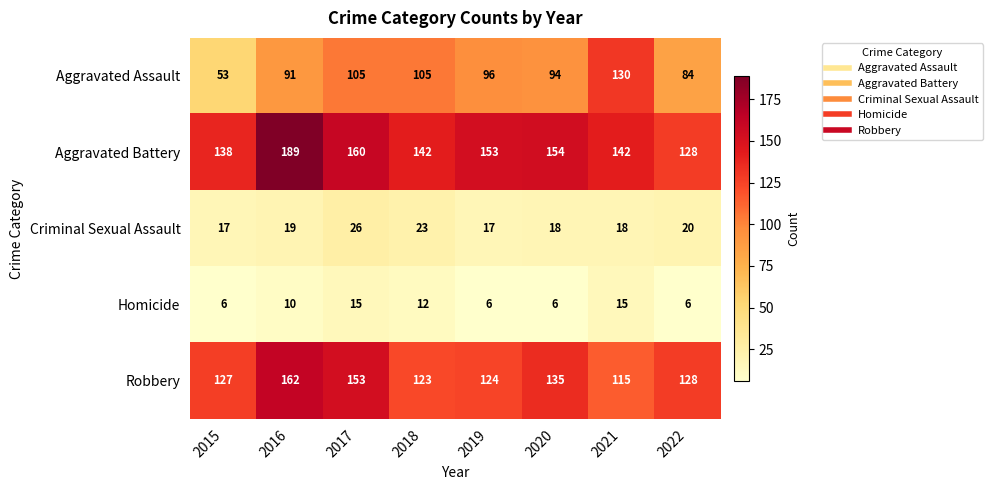

At which label is Aggravated Battery closest to 158?

2017